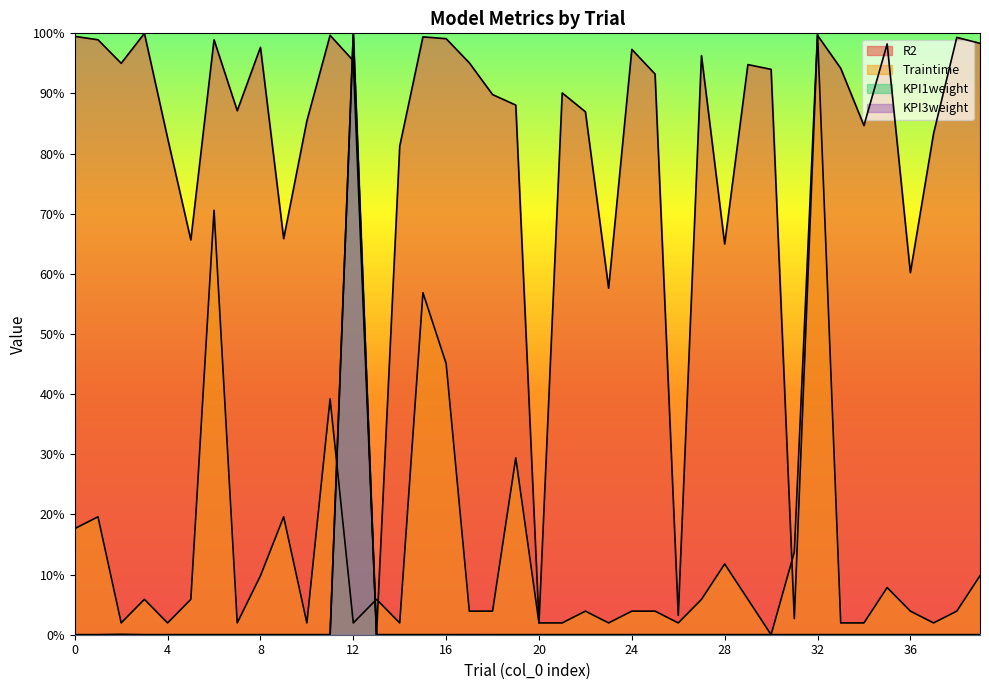

In Traintime, how many points are lower than both neighbors (excluding endpoints)?

12